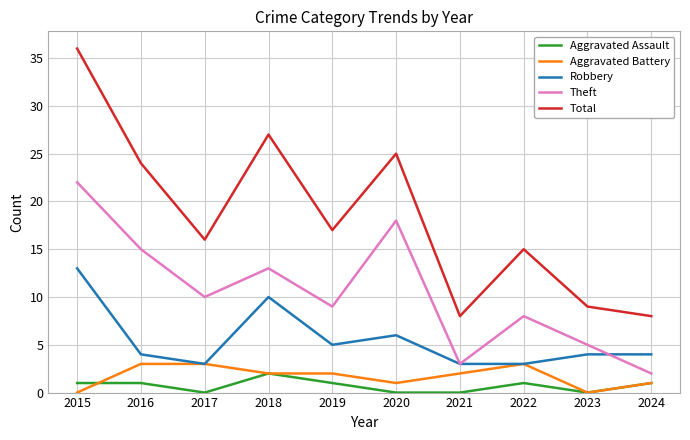

What is the sum of all Aggravated Assault values?

7